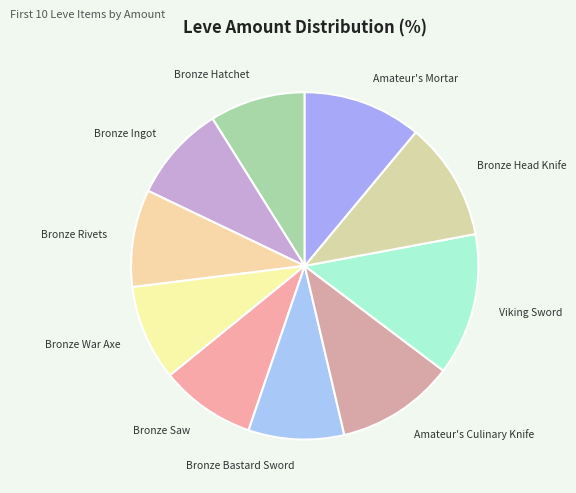

Is the sum of Amateur's Culinary Knife and Bronze Bastard Sword greater than half?

No